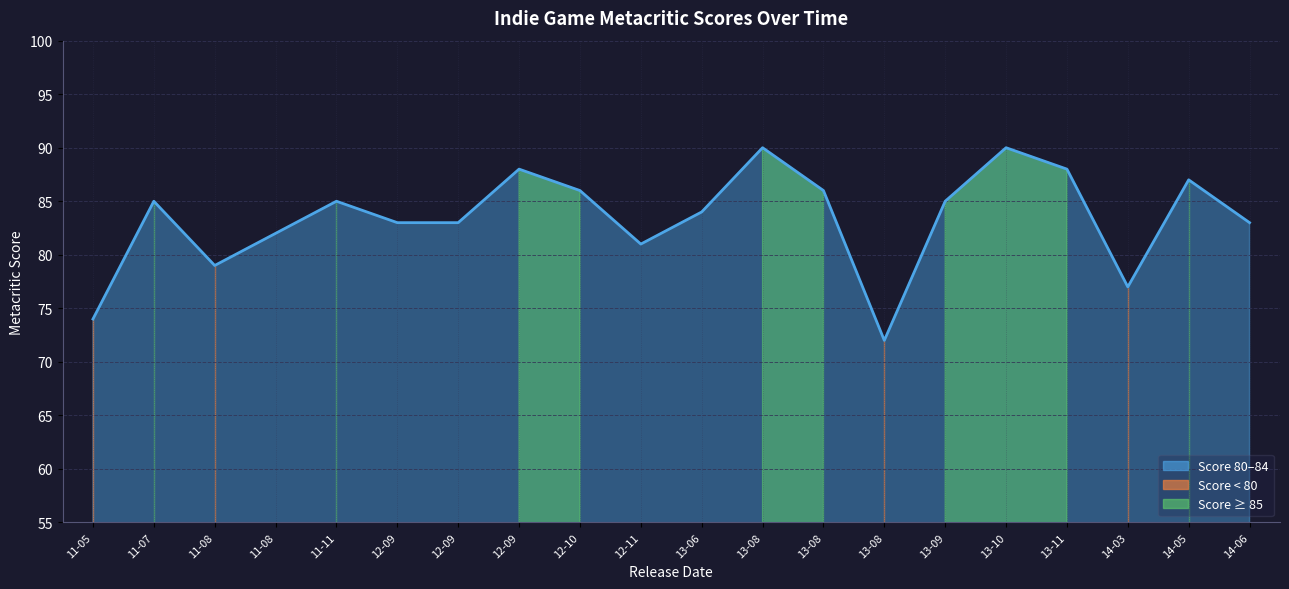

What is the label of the 17th point from the left?

13-11